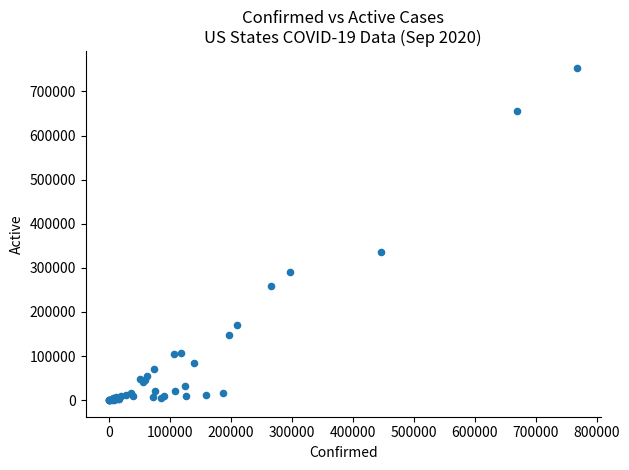

What Y value in the scatter plot is closest to 376805?

336829